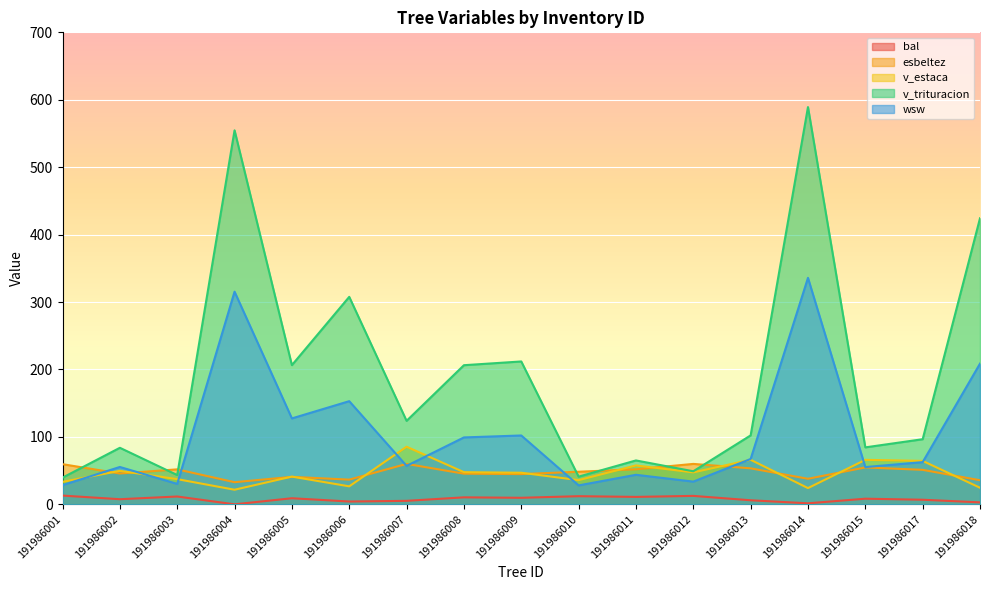

Which label corresponds to the smallest value in the chart?

191986004